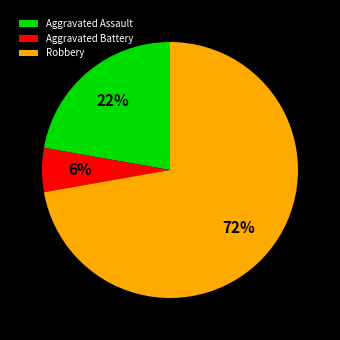

Count the number of slices in the pie.

3